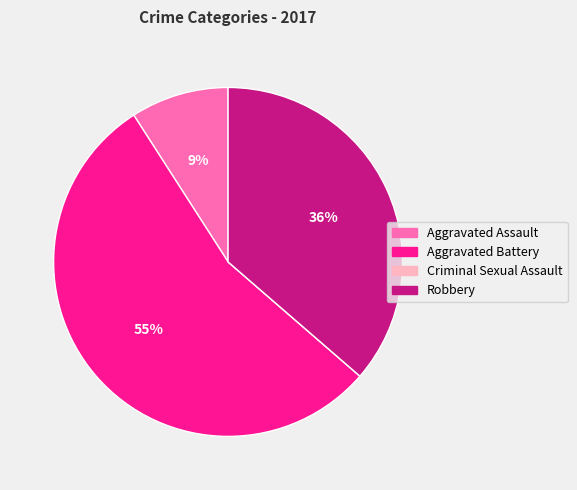

To the nearest percent, what is the average slice percentage?

25%